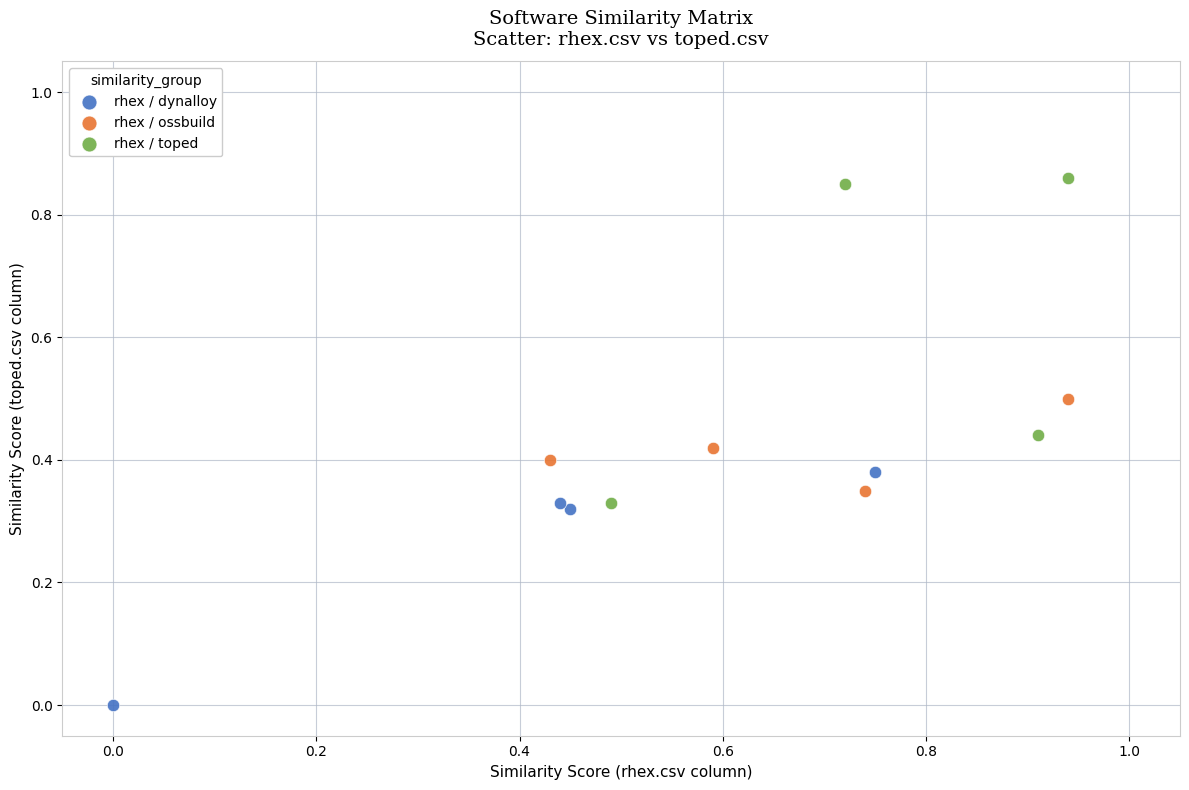

Which series contains the highest Y value?

rhex / toped